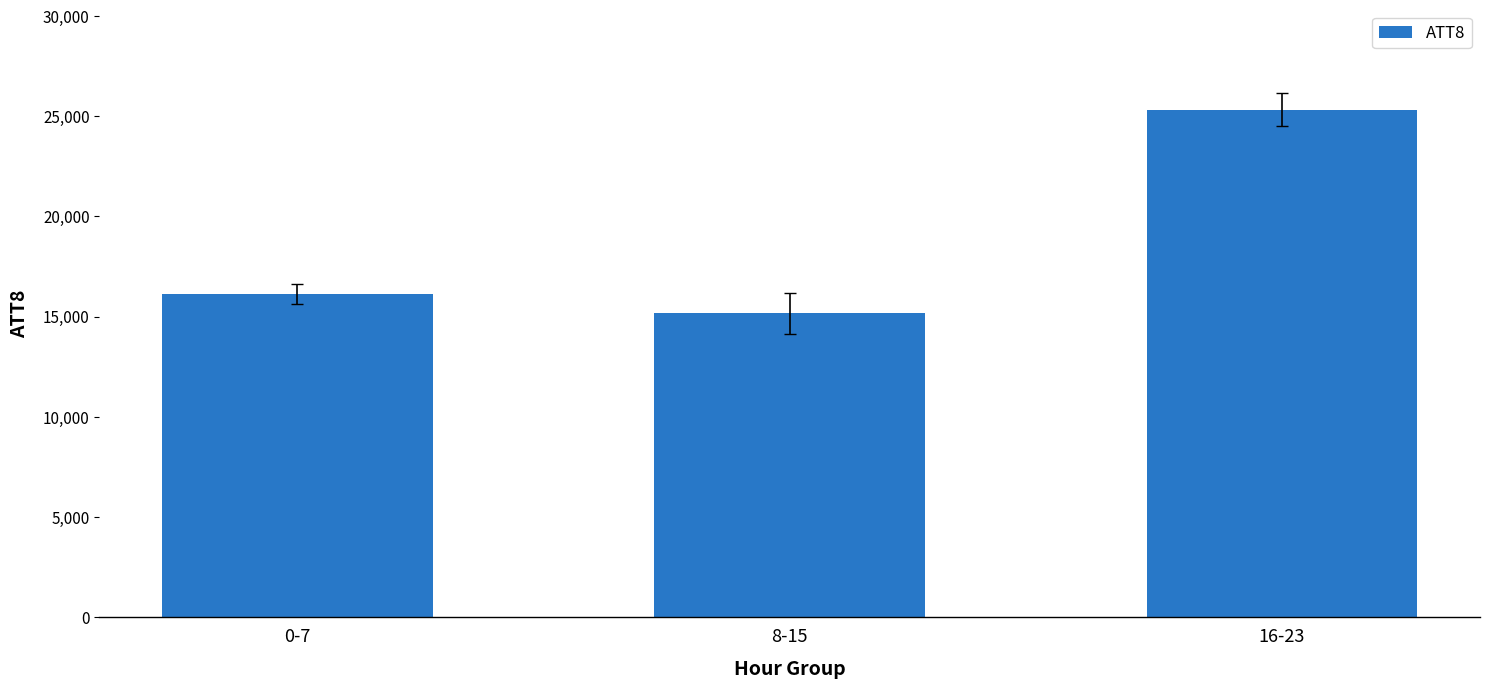

List the labels in order of value, largest first.

16-23, 0-7, 8-15